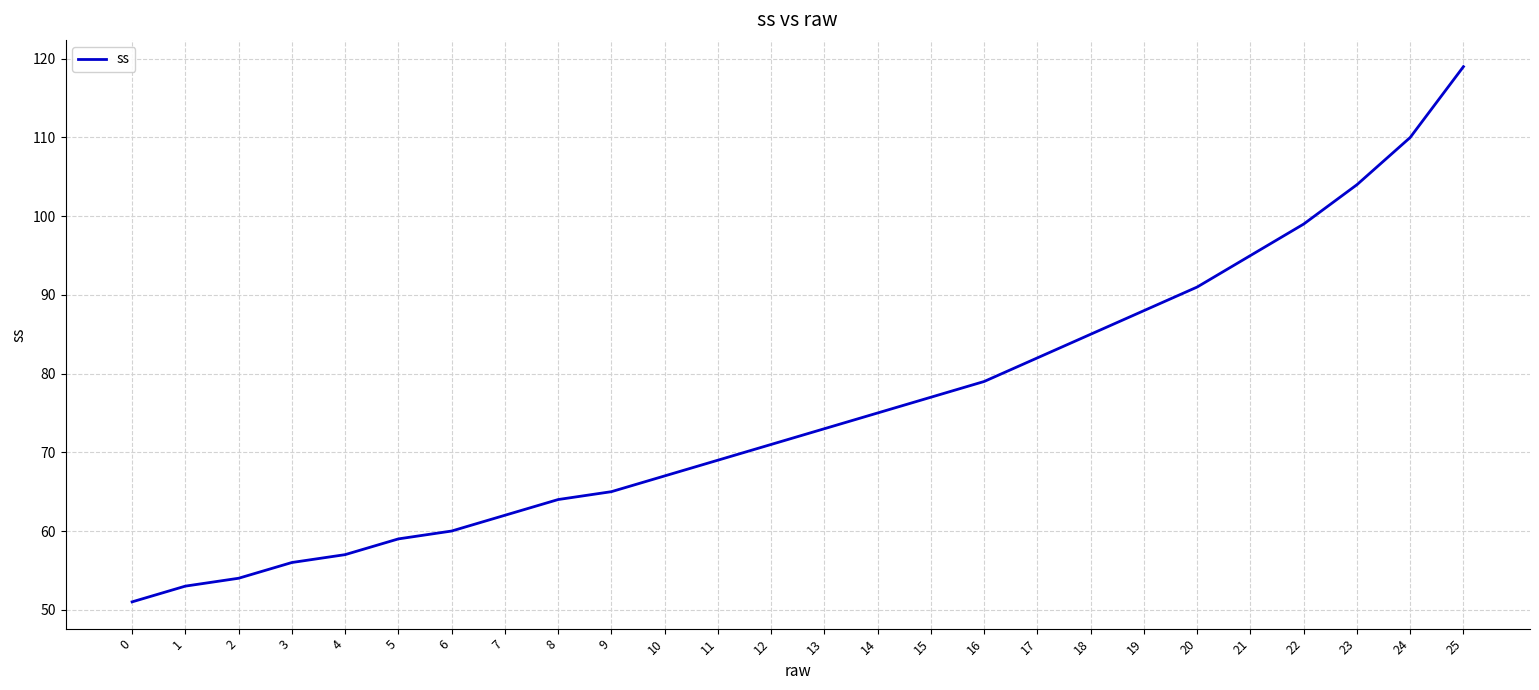

What is the approximate value at 18, to the nearest 5?

85